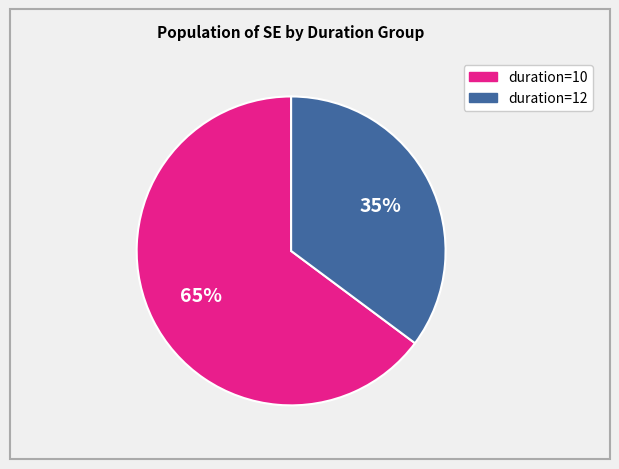

To the nearest percent, what is the difference between the largest and smallest slice percentages?

30%